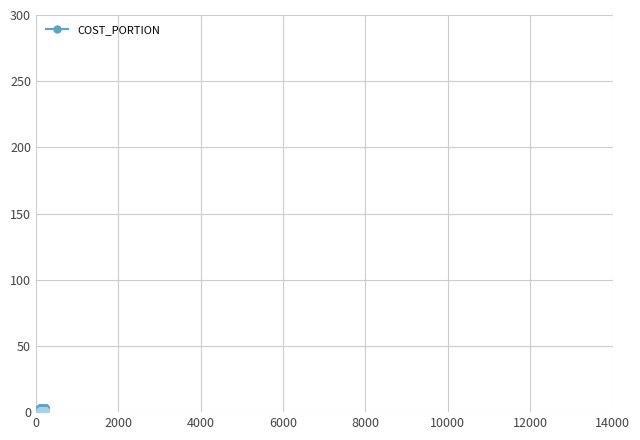

Reading left to right, transcribe all the data shown in this chart.

3	3	3	3	3	3	3	3	3	3	3	3	3	3	3	3	3	3	3	3	3	3	3	3	3	1	2	1	2	3	3